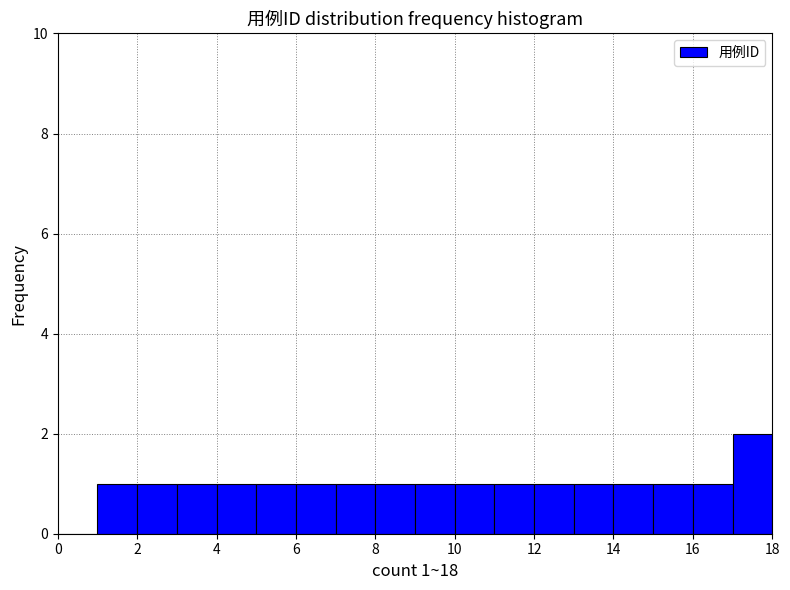

Over which range of the x-axis is the bar tallest?

17 to 18